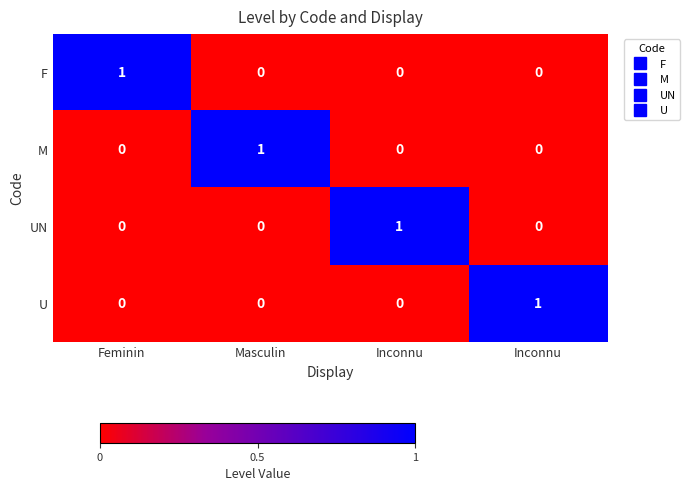

How many values in M are above zero?

1